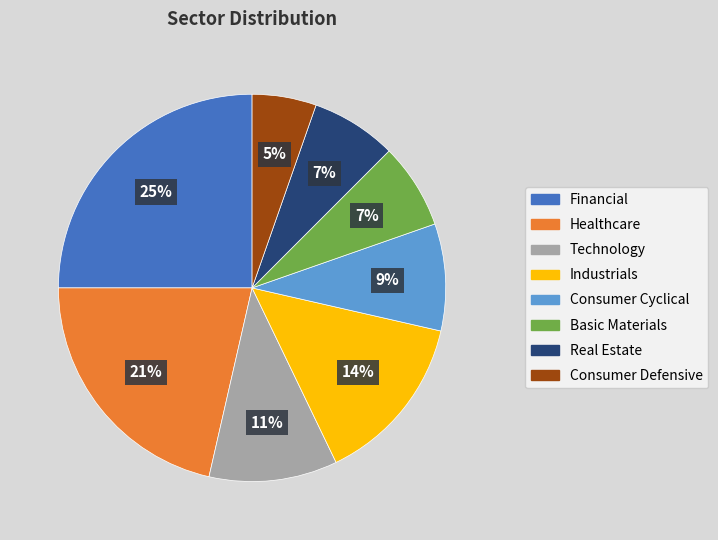

The Healthcare slice represents 7% of the pie. True or false?

False